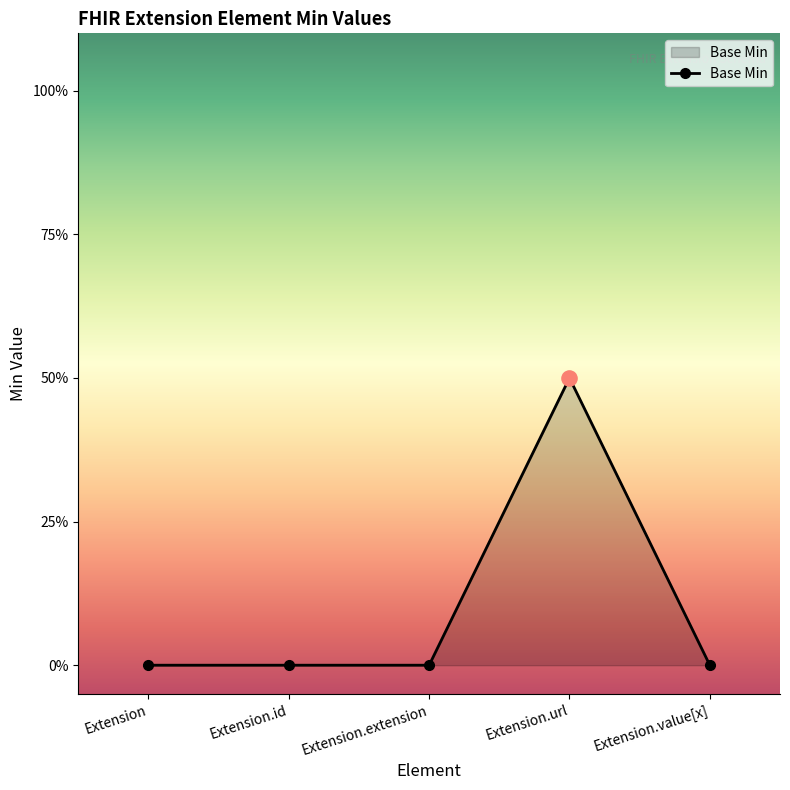

Does the chart have visible grid lines?

No